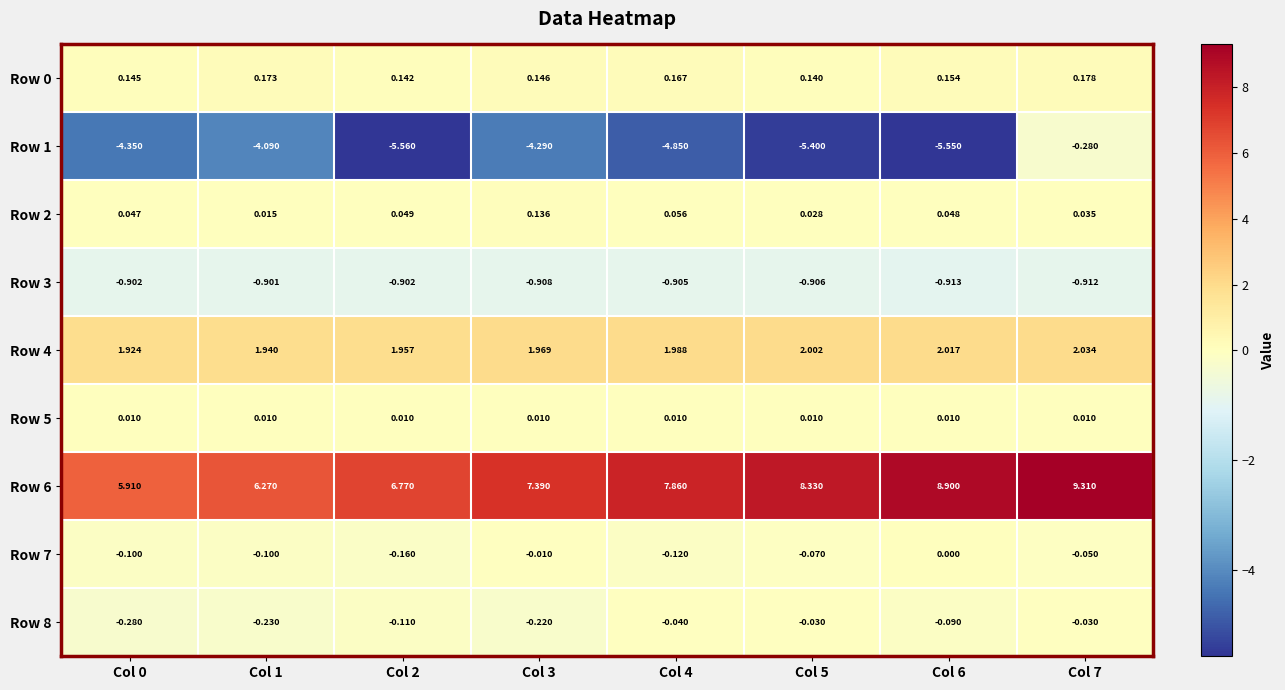

At which category does the chart reach its minimum across all series?

Col 2